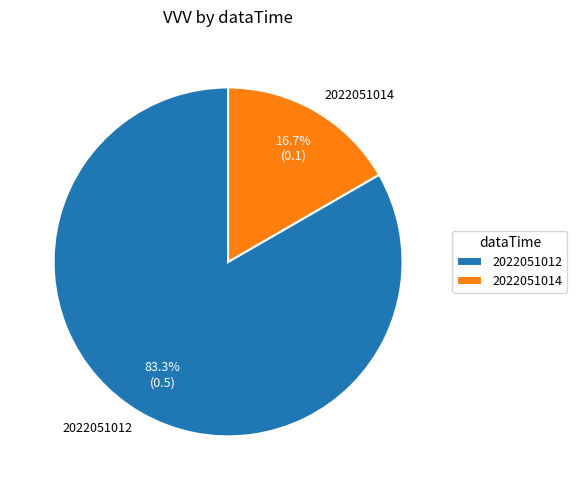

Count the number of slices in the pie.

2